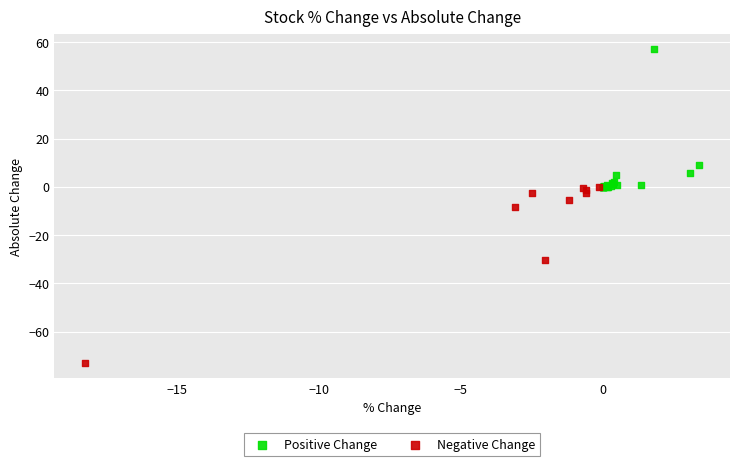

Which series contains the lowest Y value?

Negative Change